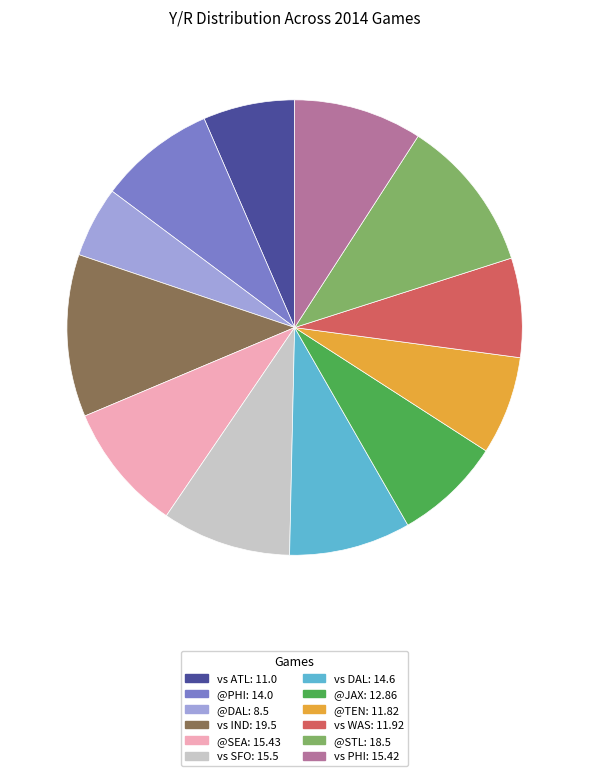

Does any single category account for the majority?

No